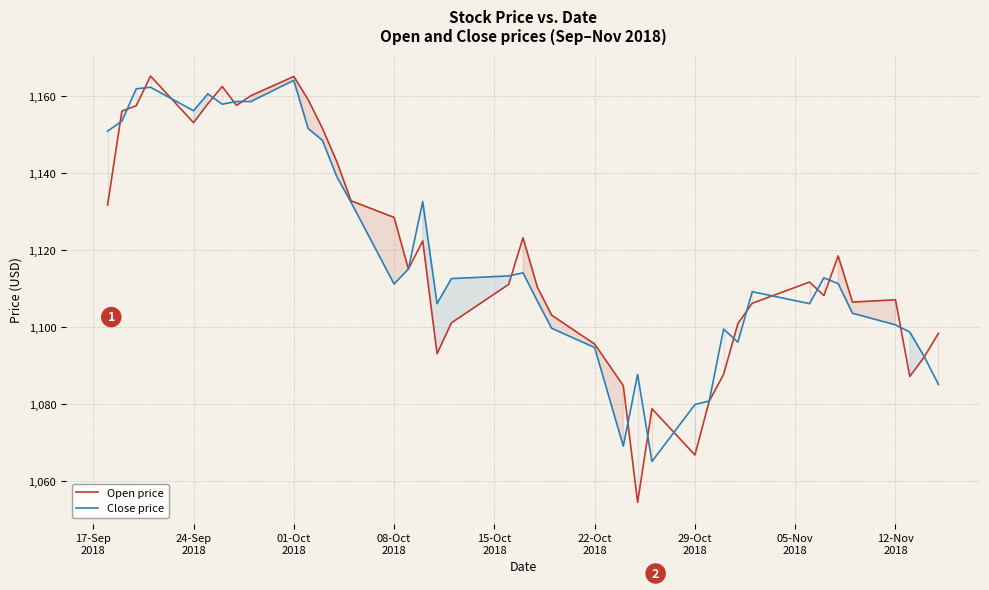

In Close price, how many points are higher than both neighbors (excluding endpoints)?

9